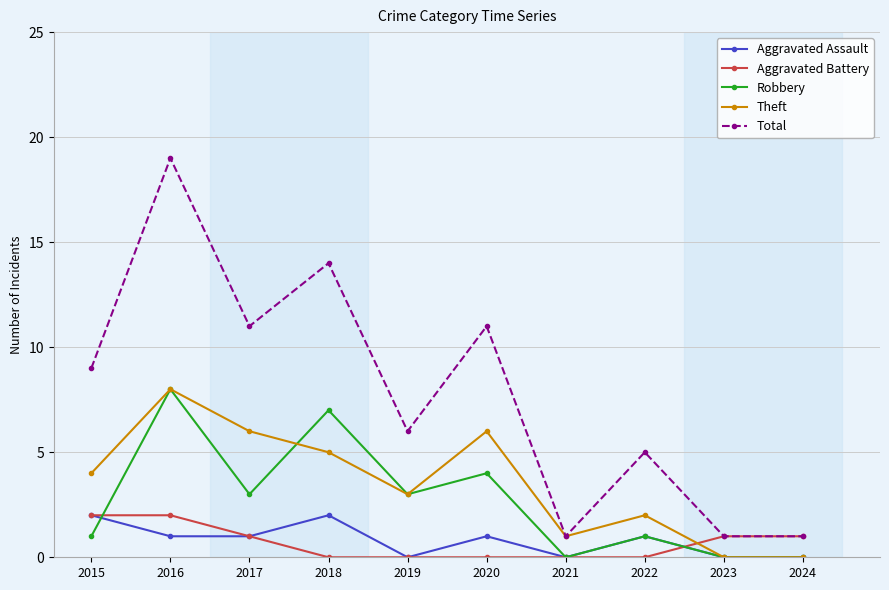

Where is Robbery nearest to the value 4?

2020